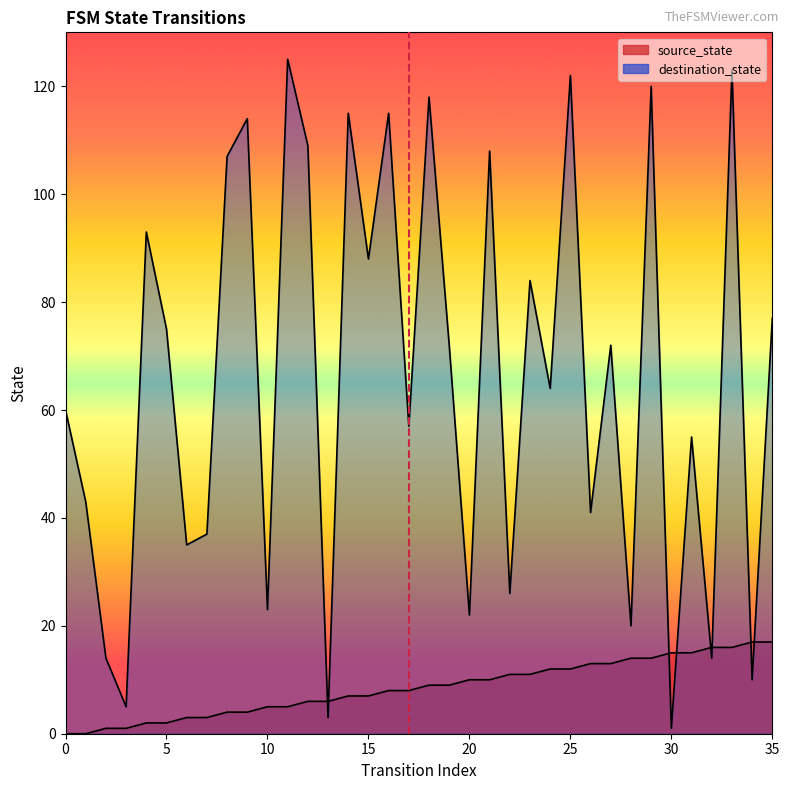

Which has a higher value, 0 or 5?

5